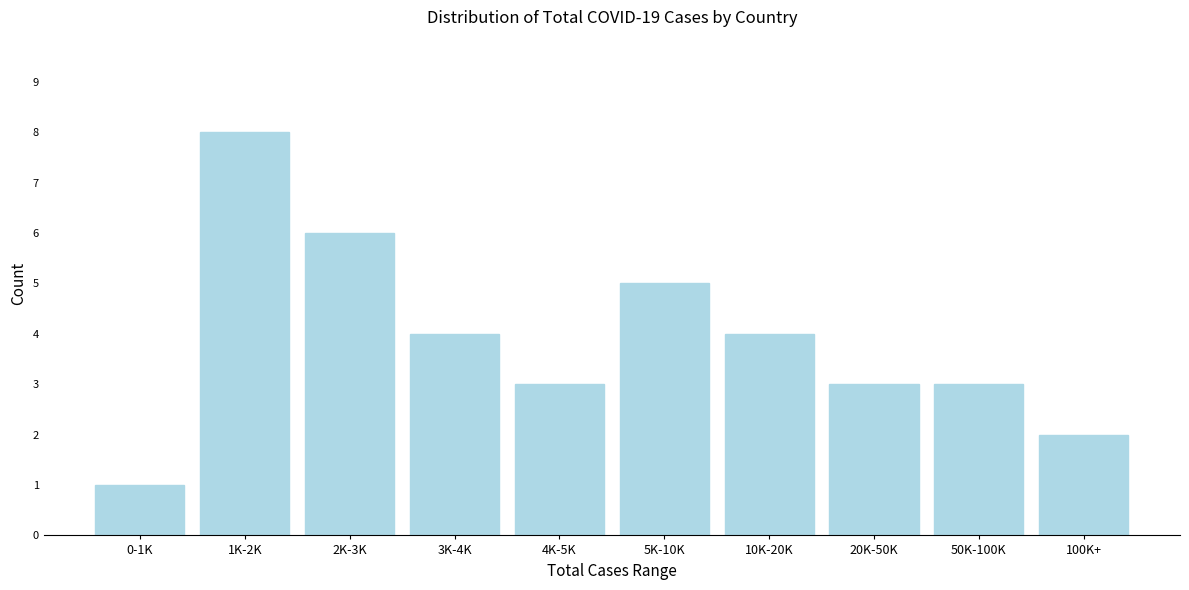

Reading right to left, list all the values displayed in this chart.

100K+=2	50K-100K=3	20K-50K=3	10K-20K=4	5K-10K=5	4K-5K=3	3K-4K=4	2K-3K=6	1K-2K=8	0-1K=1